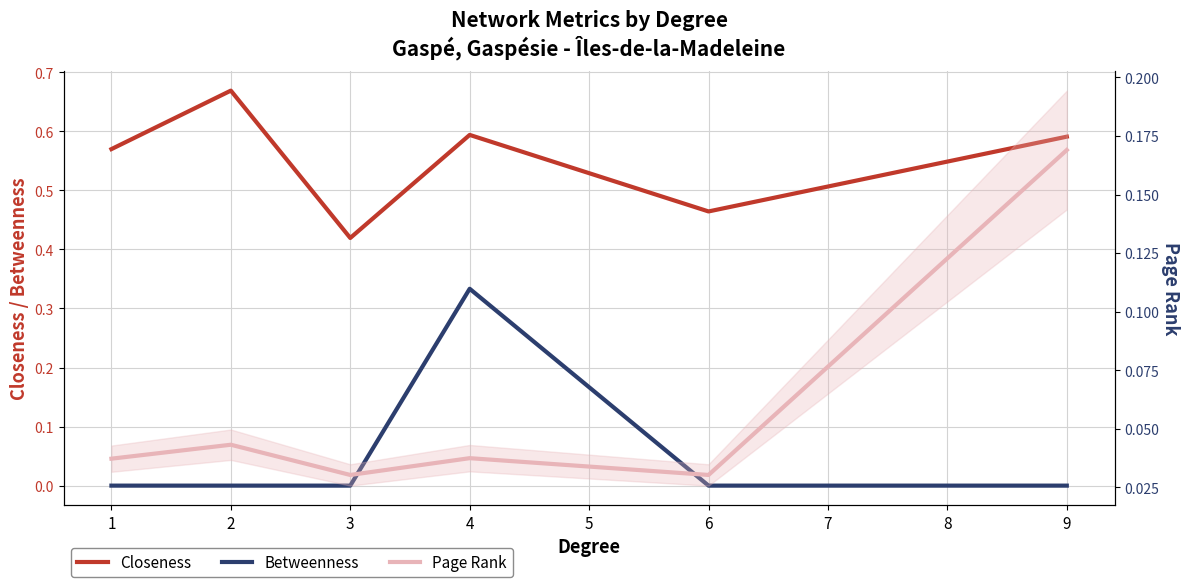

What are all the series names shown in the legend?

Closeness, Betweenness, Page Rank